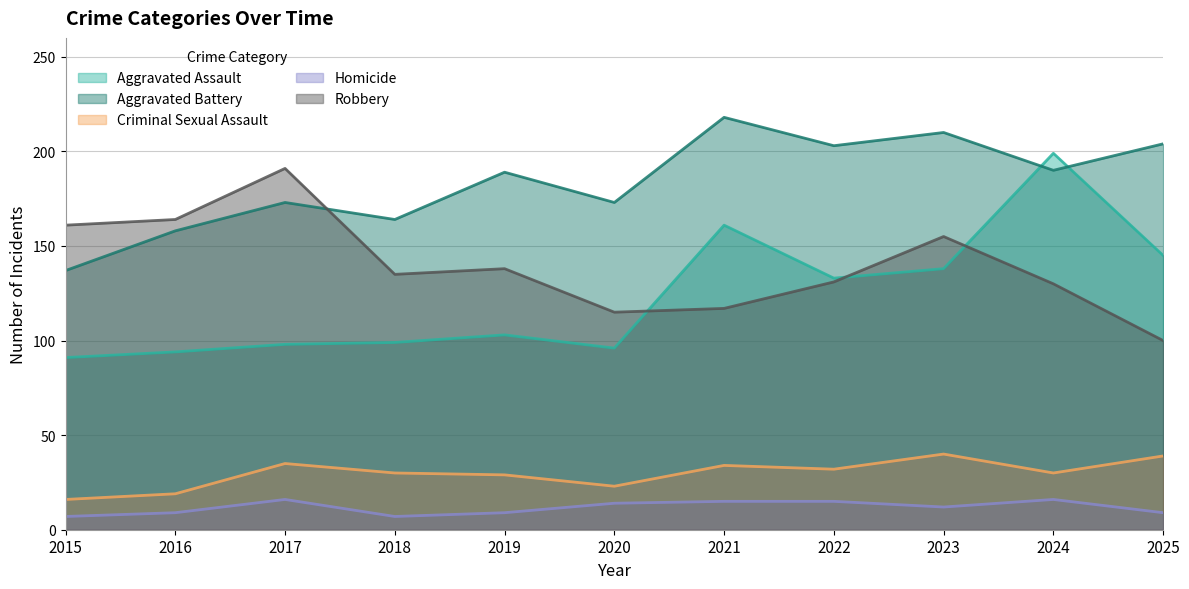

True or false: Criminal Sexual Assault and Aggravated Assault intersect in this chart.

False